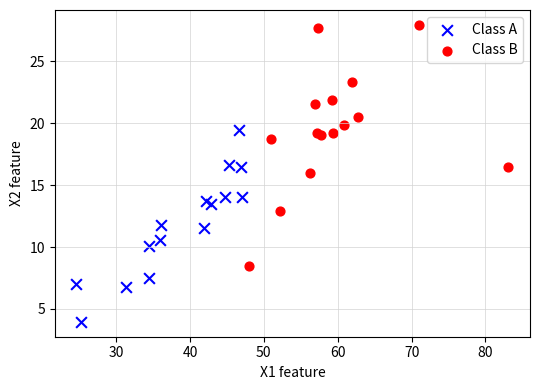

Which series has the largest Y range (max minus min)?

Class B